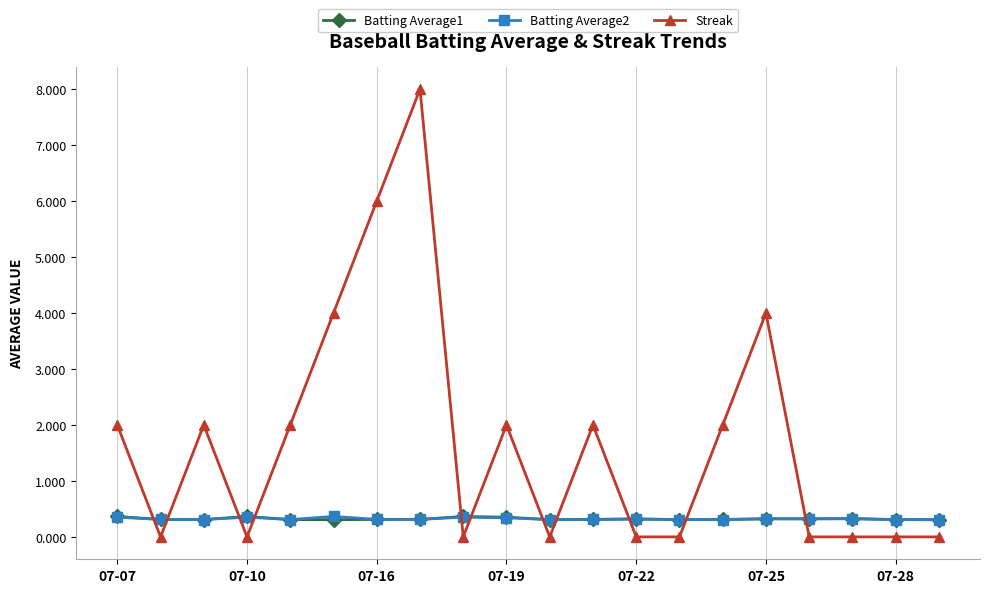

Which series has the largest total across all categories?

Streak